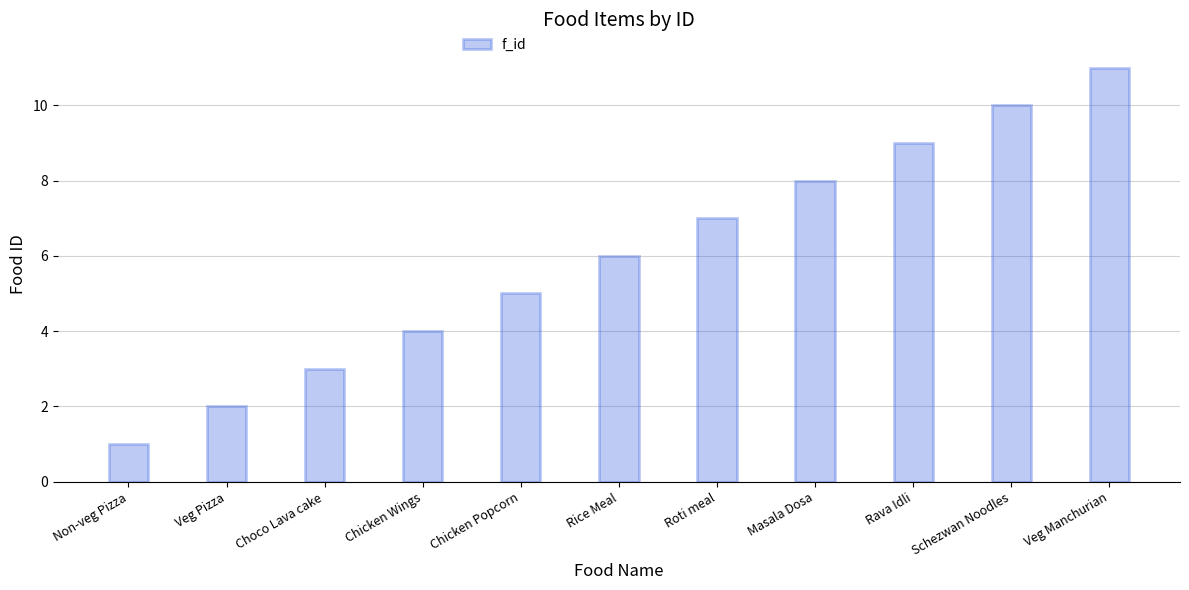

List the labels in order of value, largest first.

Veg Manchurian, Schezwan Noodles, Rava Idli, Masala Dosa, Roti meal, Rice Meal, Chicken Popcorn, Chicken Wings, Choco Lava cake, Veg Pizza, Non-veg Pizza